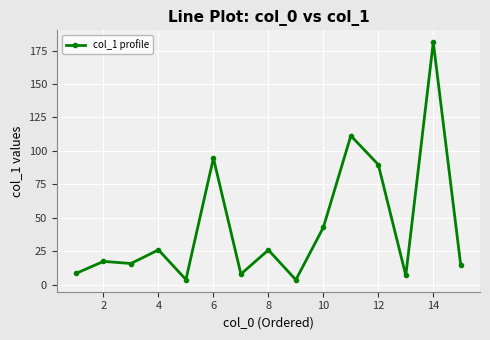

What is the difference between the maximum and minimum values?

177.6